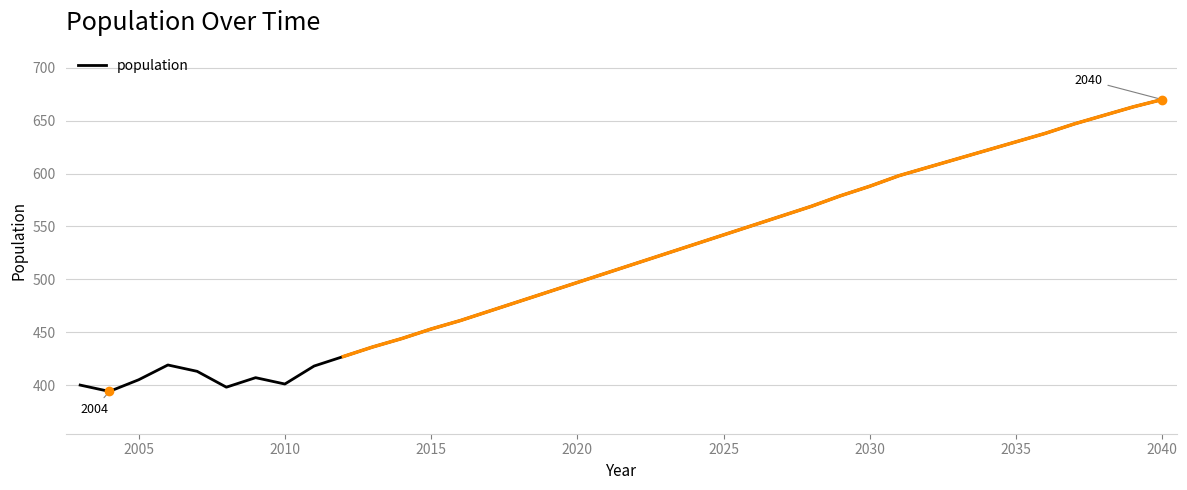

What is the difference between the maximum and minimum values?

276